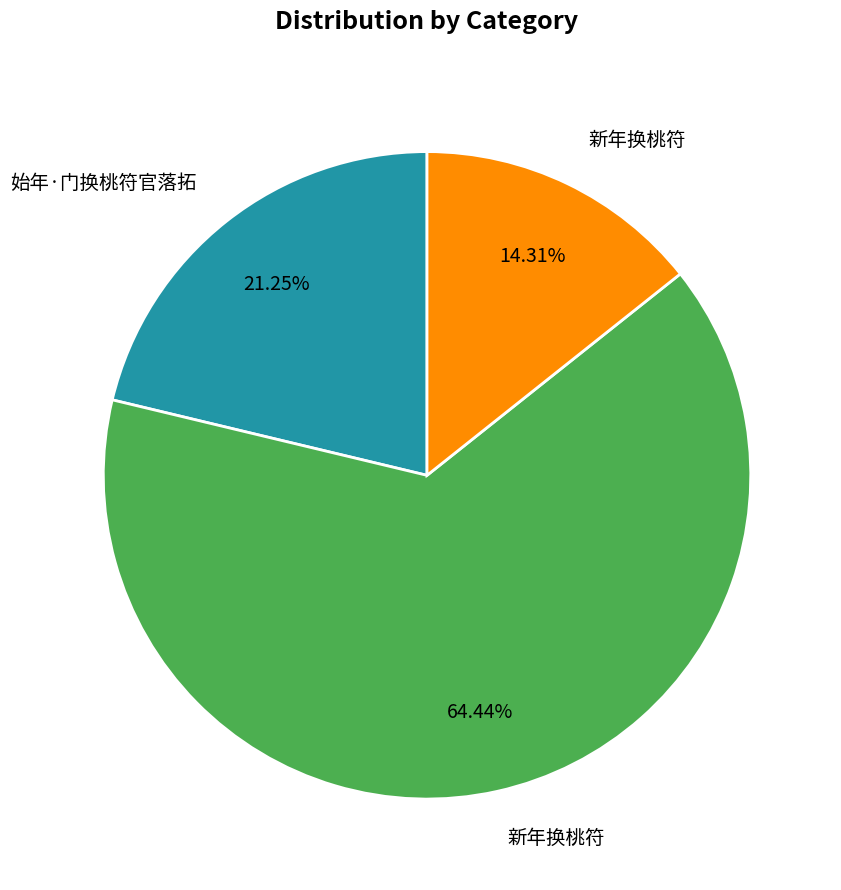

To the nearest percent, what is the average slice percentage?

33%